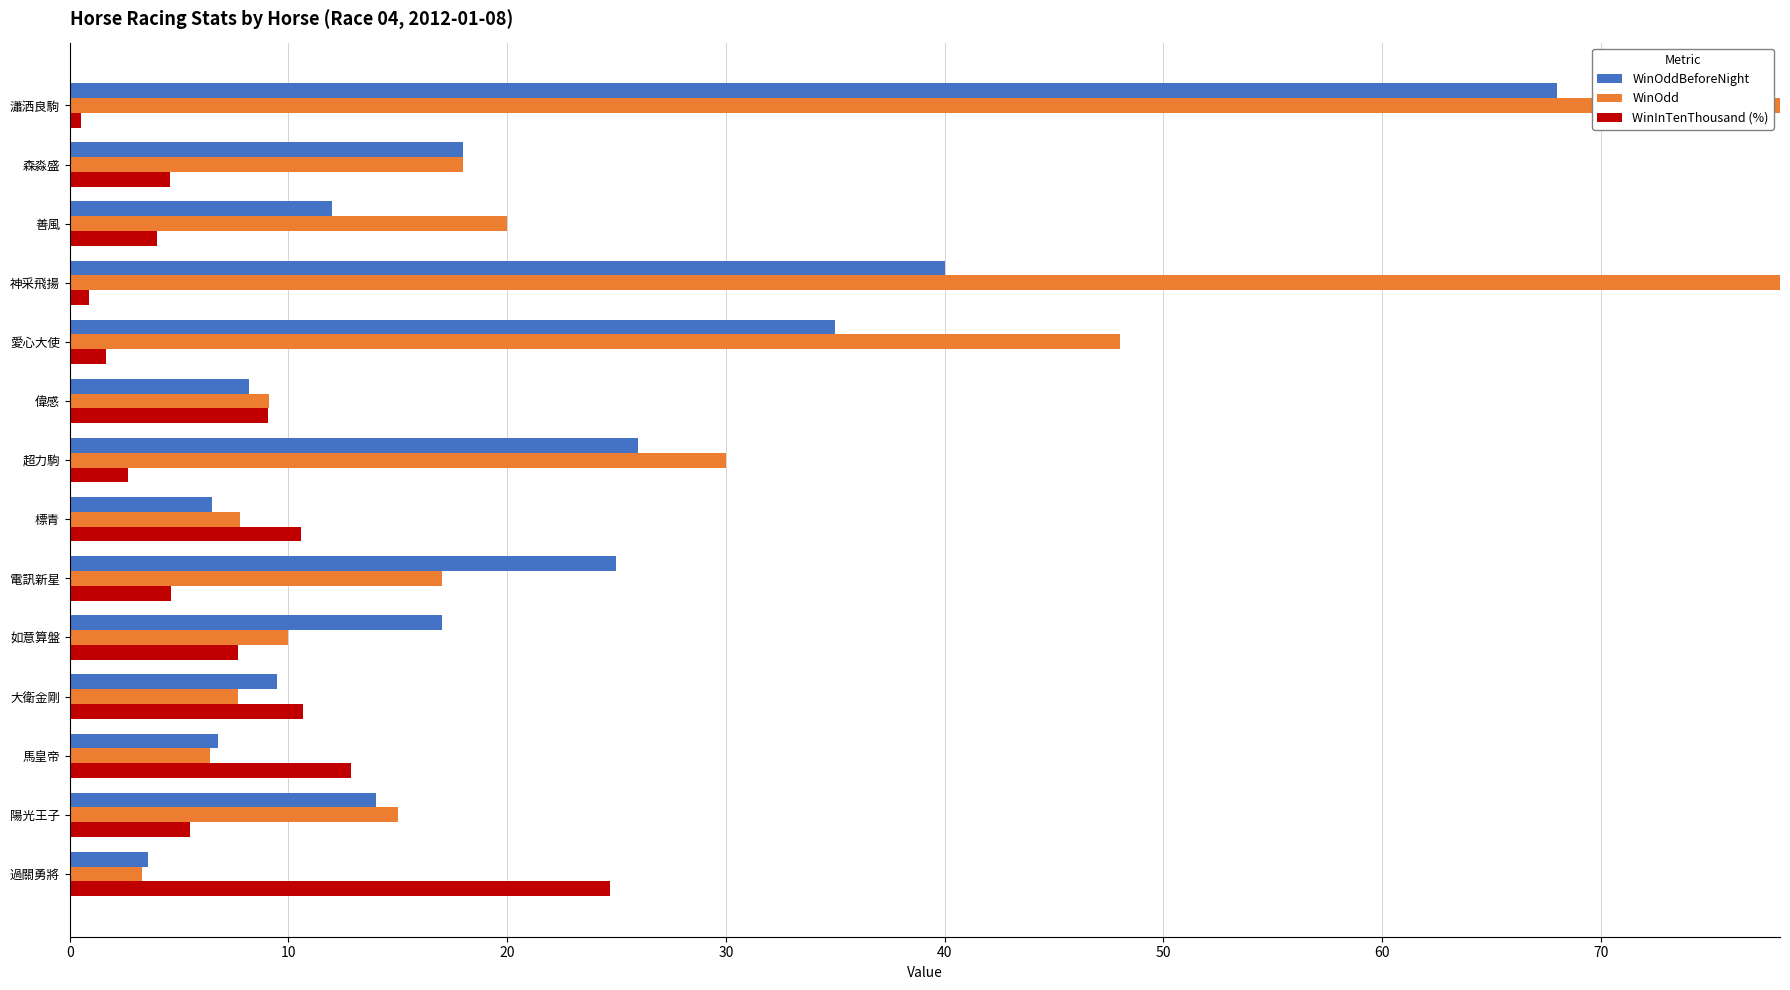

What is the difference between the WinOdd values at 大衛金剛 and 馬皇帝?

1.3